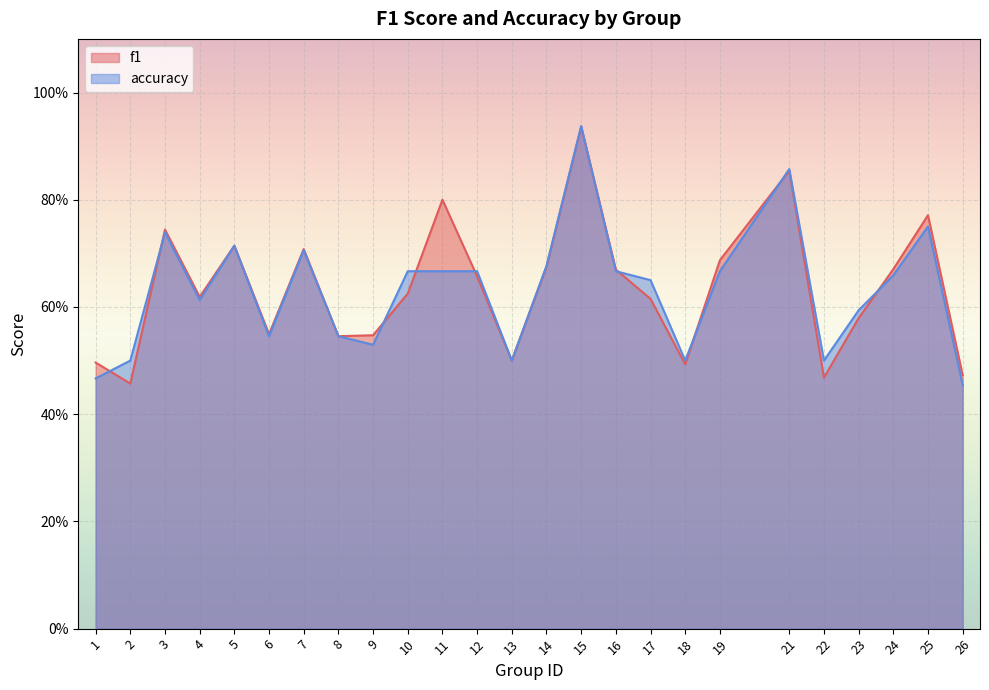

What are all the series names shown in the legend?

f1, accuracy